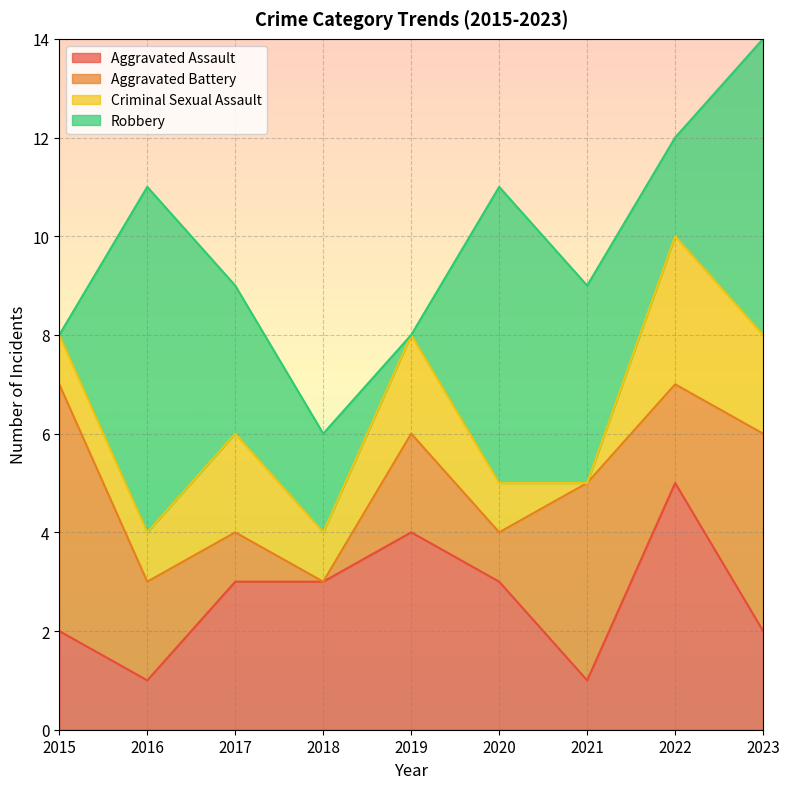

Where is the first local minimum for Aggravated Battery?

2018